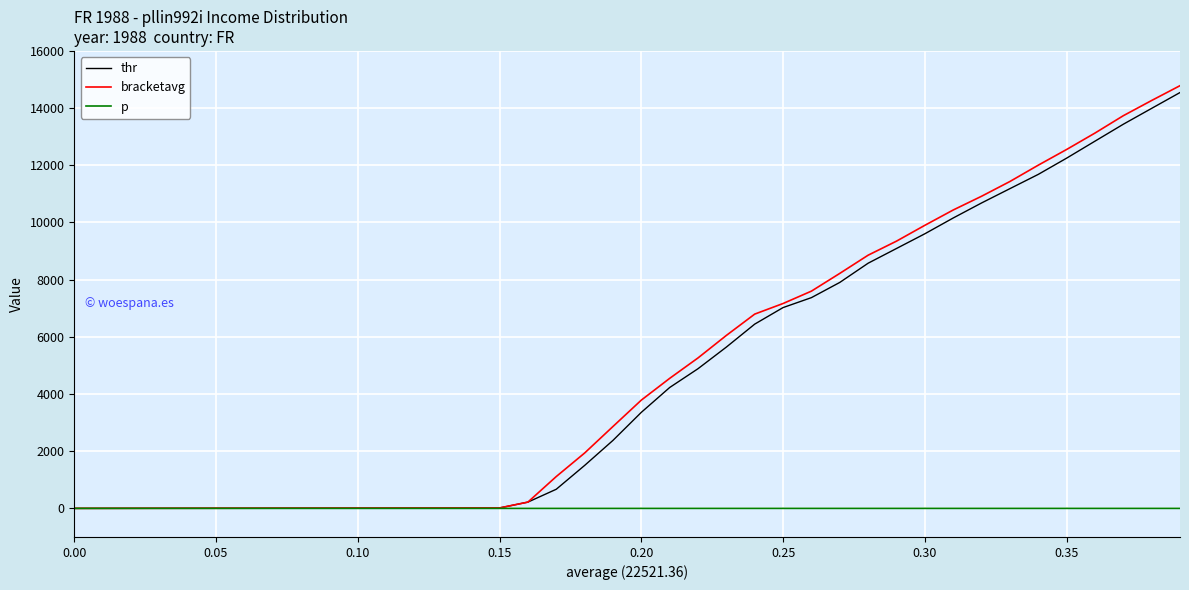

Which series has the largest total across all categories?

bracketavg